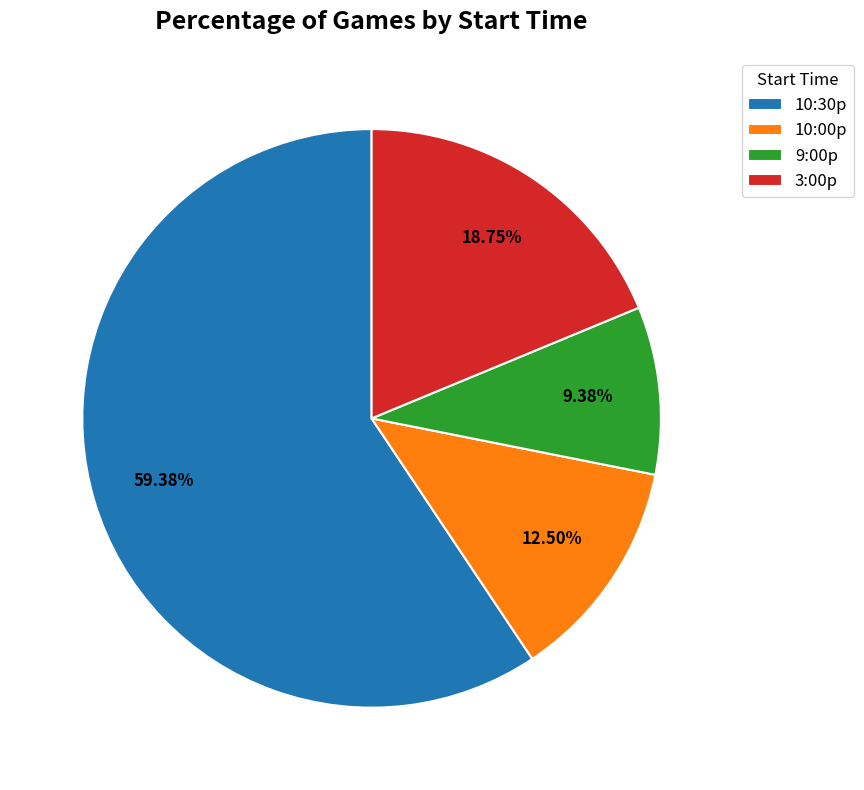

Approximately how many times larger is the value at 10:30p compared to 3:00p?

3.2